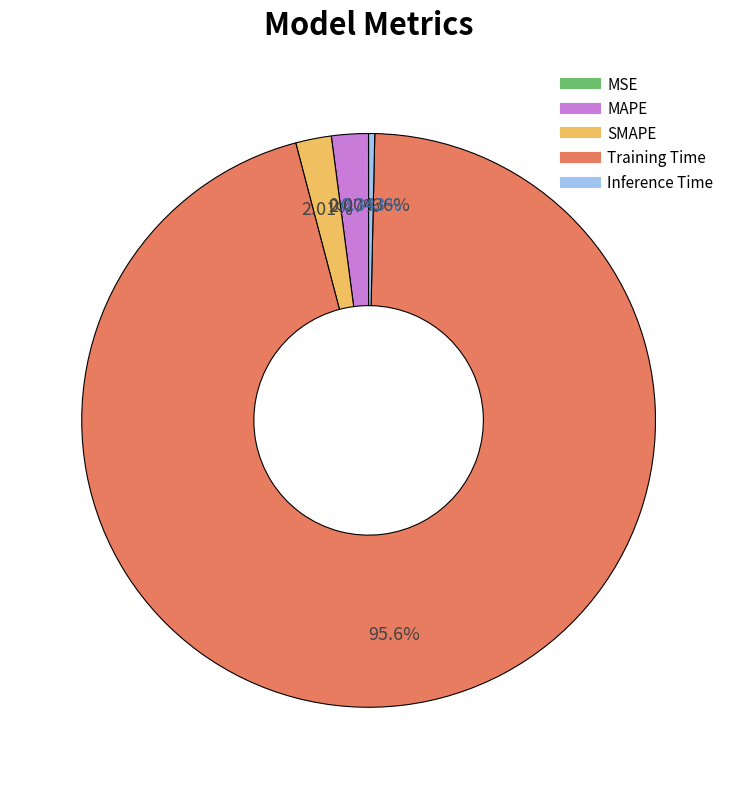

What is the largest slice in the pie chart?

Training Time